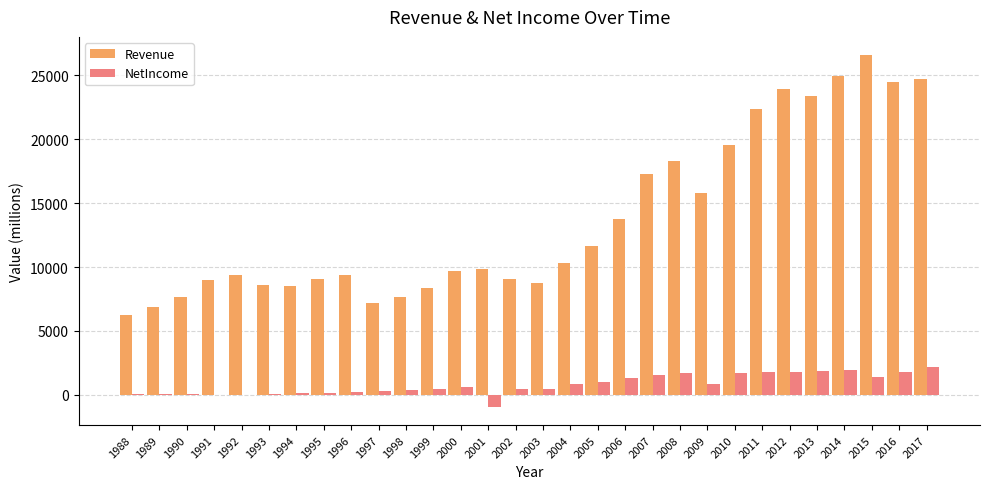

Is it true that Revenue equals 24459.0 at 2016?

True